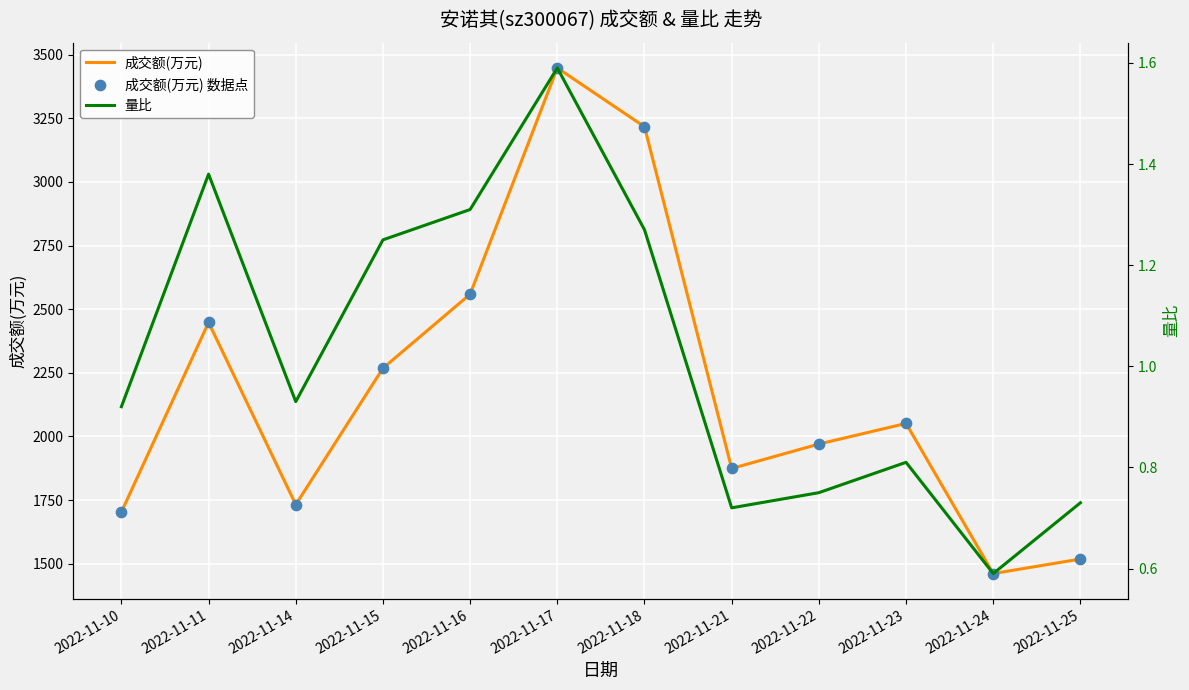

Which series reaches the minimum Y coordinate?

量比